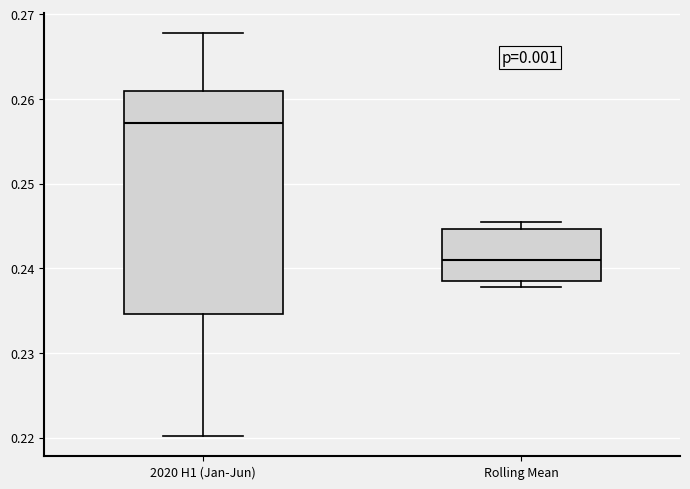

Where is the lower edge of the box for Rolling Mean on the y-axis? The values are not printed on the chart, so give them approximately, as read against the axis.

0.238